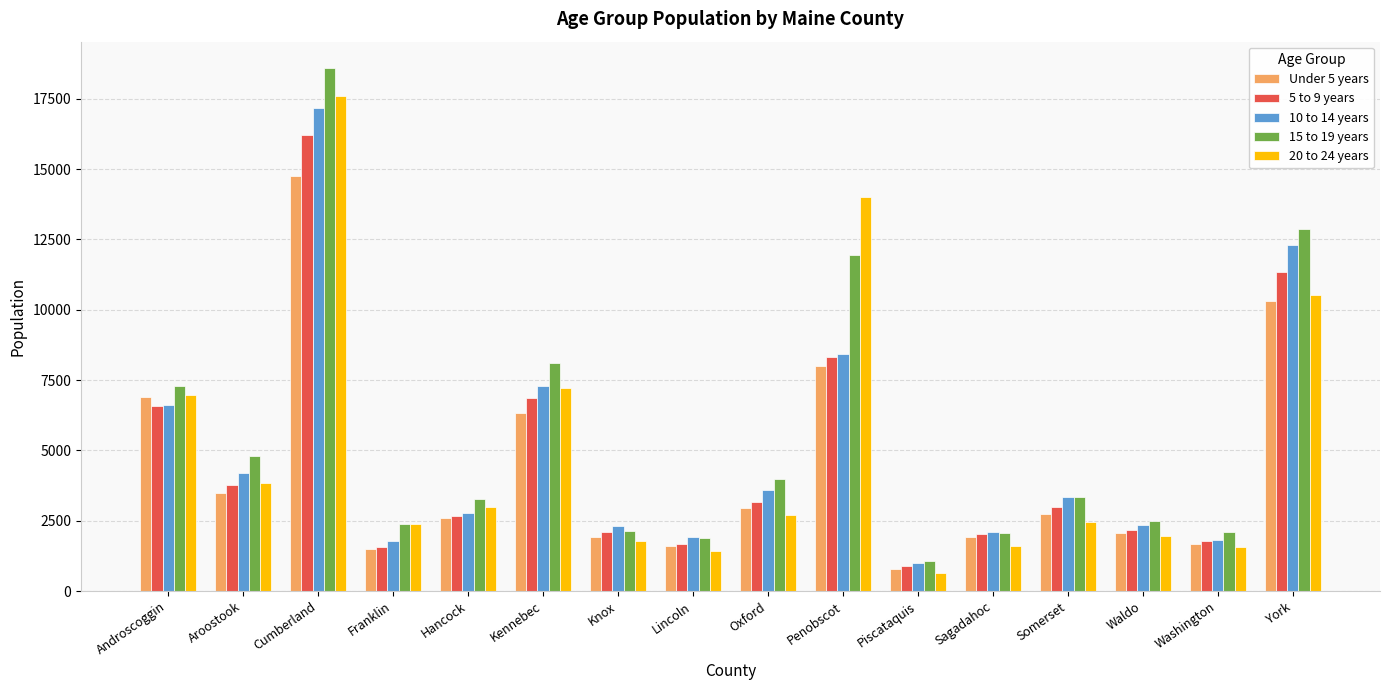

True or false: 10 to 14 years has a value of 1759 at Piscataquis.

False